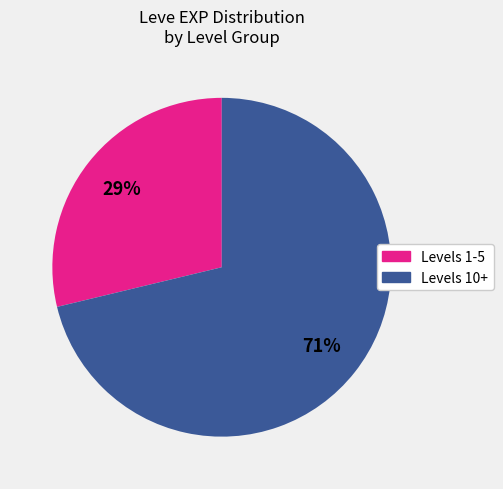

Between Levels 1-5 and Levels 10+, which is larger?

Levels 10+